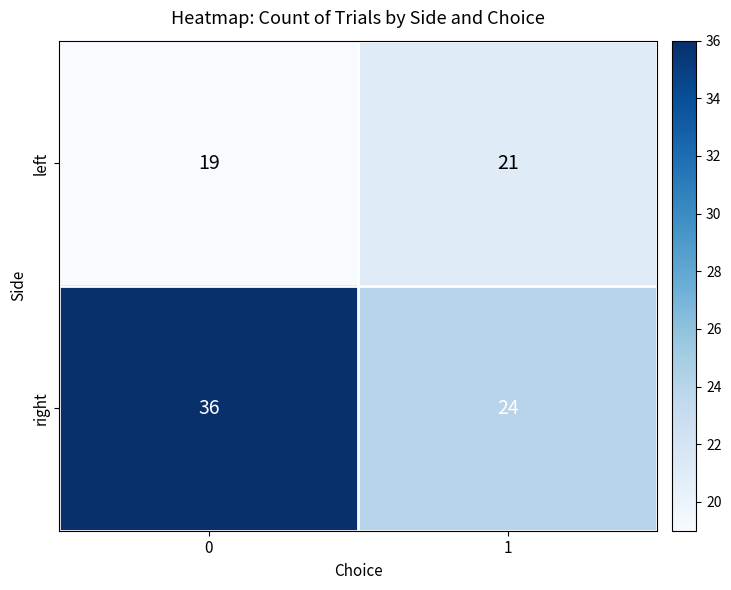

True or false: right has a value of 24 at 1.

True